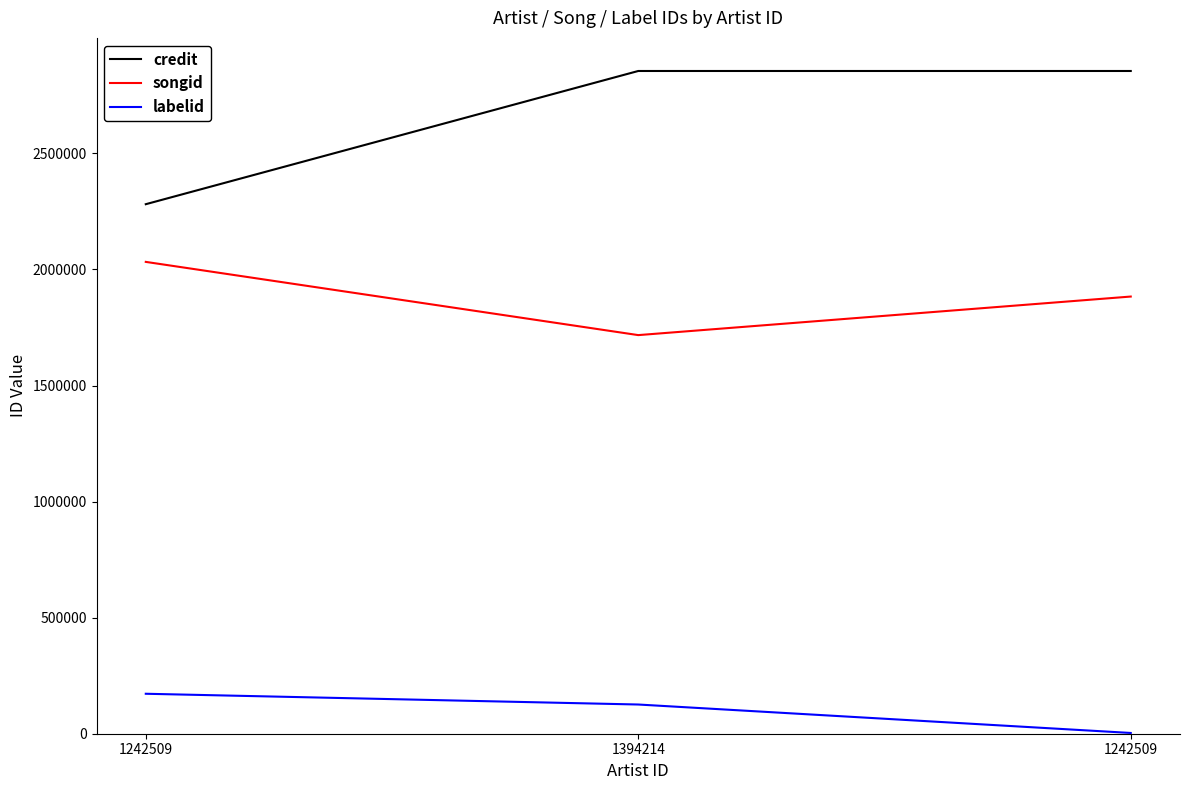

Does the chart display data point markers on the line(s)?

No